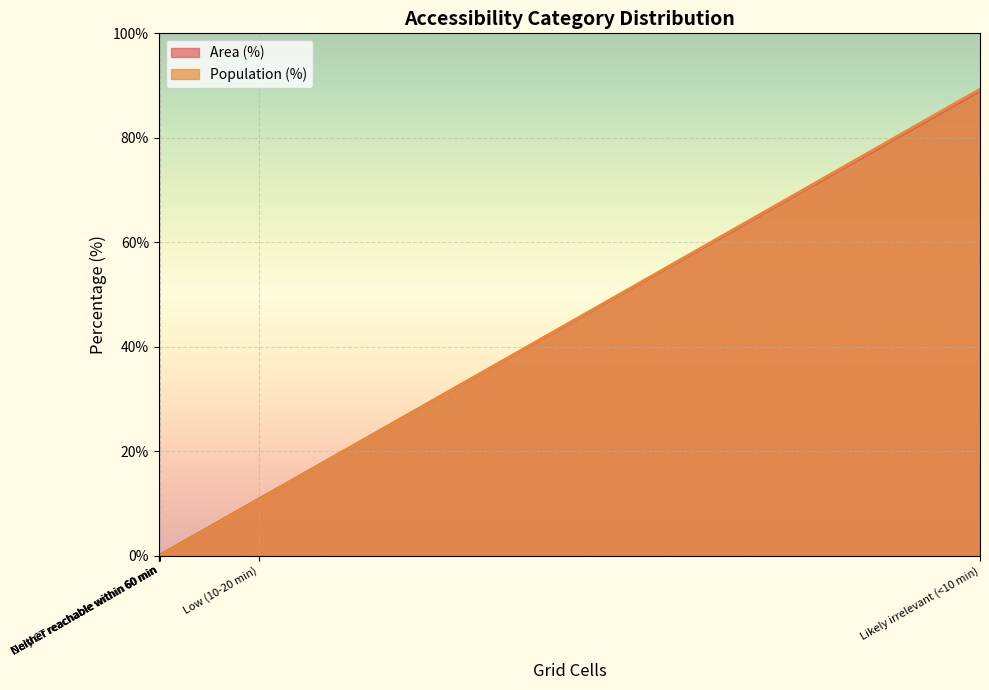

True or false: Population (%) has more than 1 interior local peaks.

False